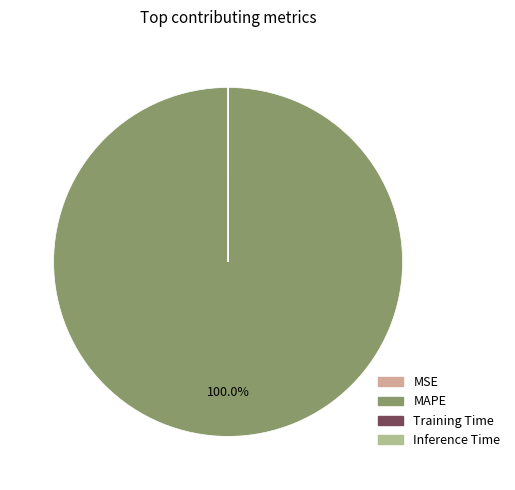

Does any single category account for the majority?

Yes